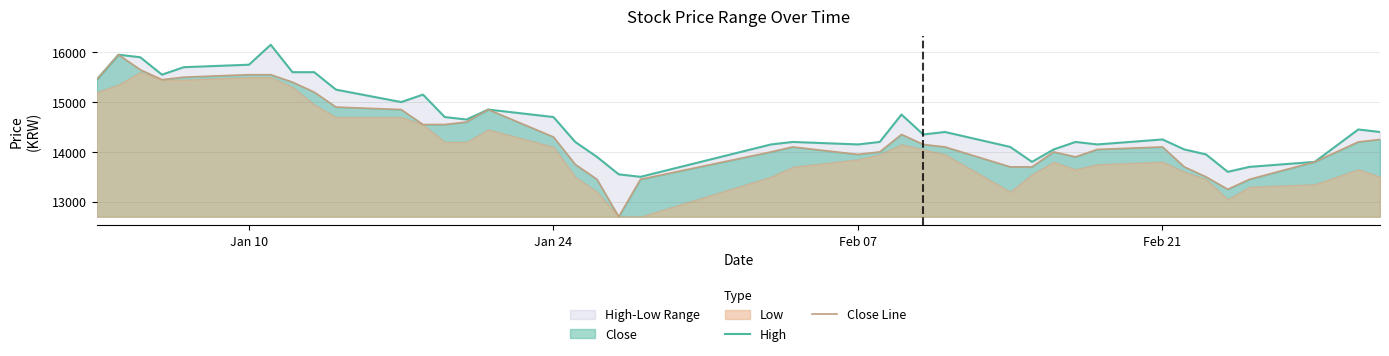

What is the difference between the maximum and minimum values in the Close Line series?

3250